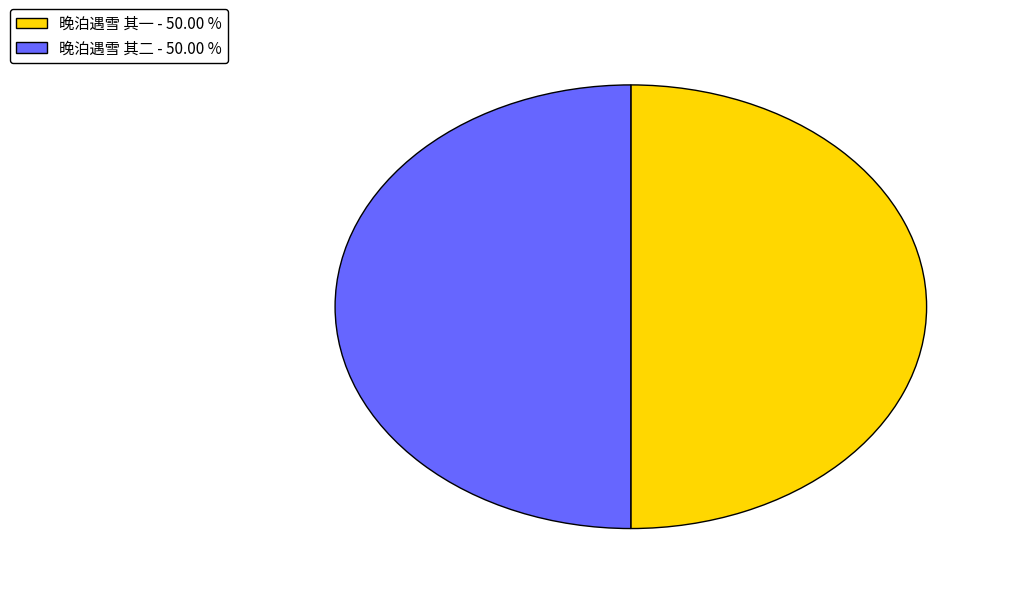

Combined, do 晚泊遇雪 其一 - 50.00 % and 晚泊遇雪 其二 - 50.00 % account for over 50%?

Yes